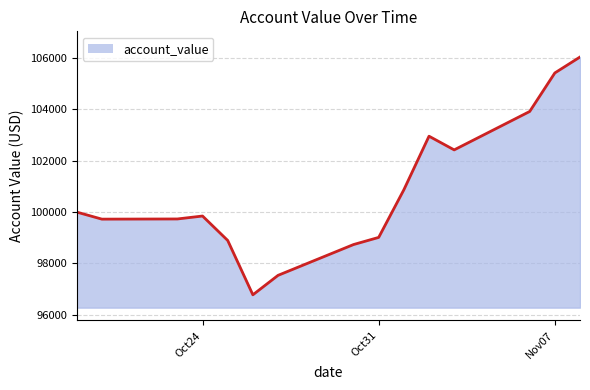

What is the smallest value displayed?

96778.8